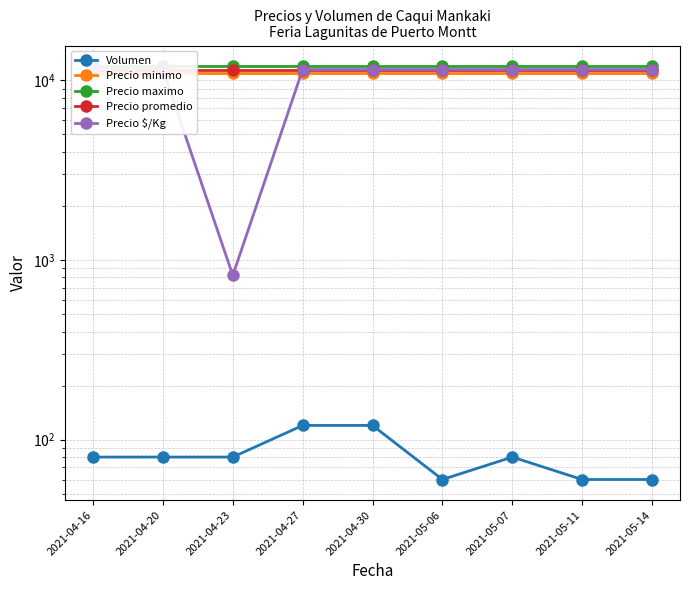

In Precio $/Kg, how many points are lower than both neighbors (excluding endpoints)?

1